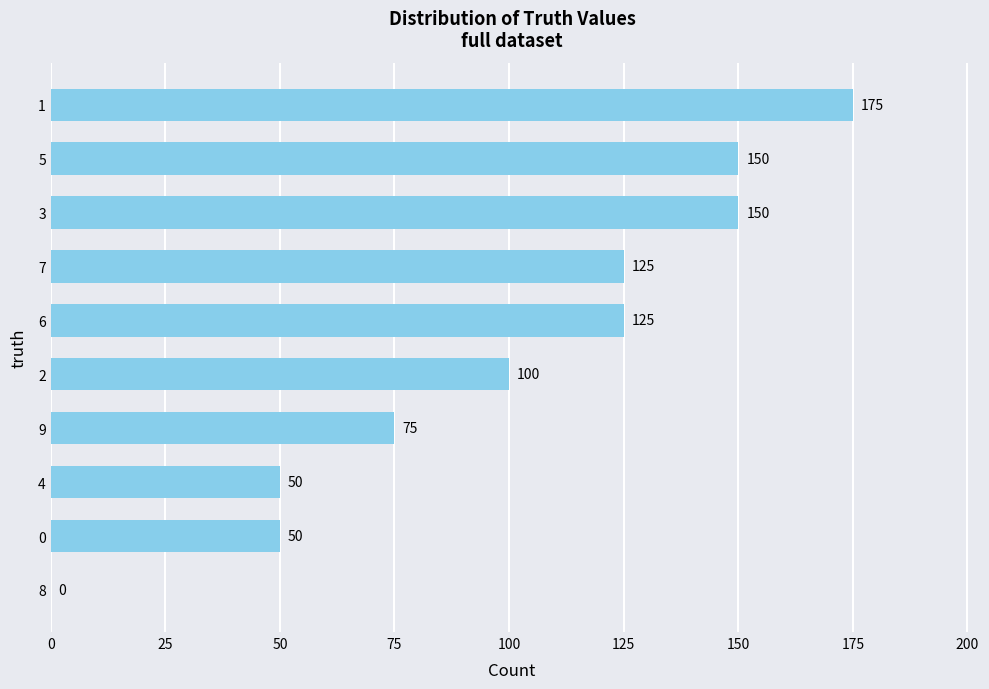

What is the sum of all values?

1000